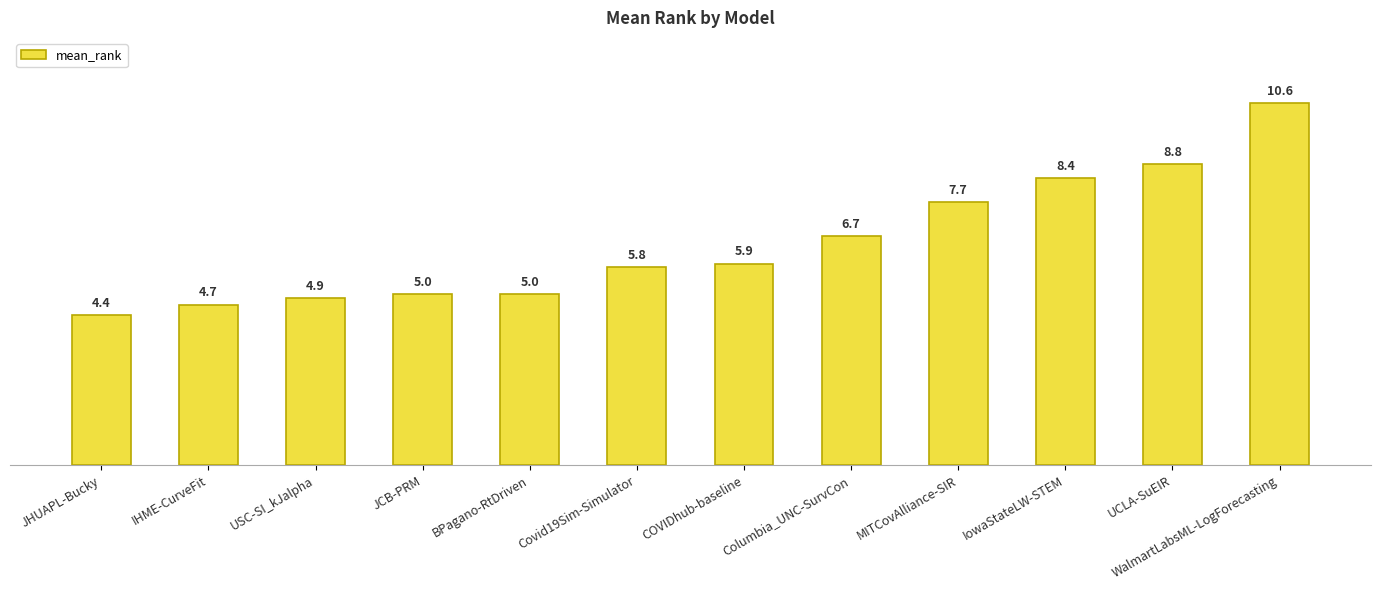

What is the difference between the values at Columbia_UNC-SurvCon and JCB-PRM?

1.7